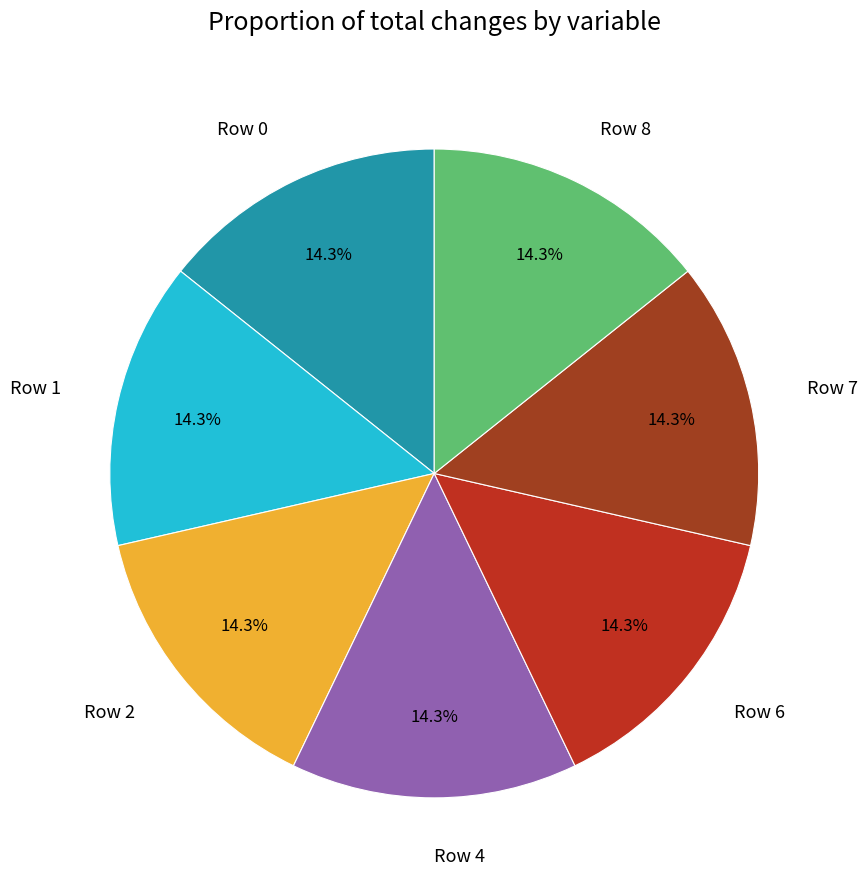

To the nearest percent, what is the average slice percentage?

14%